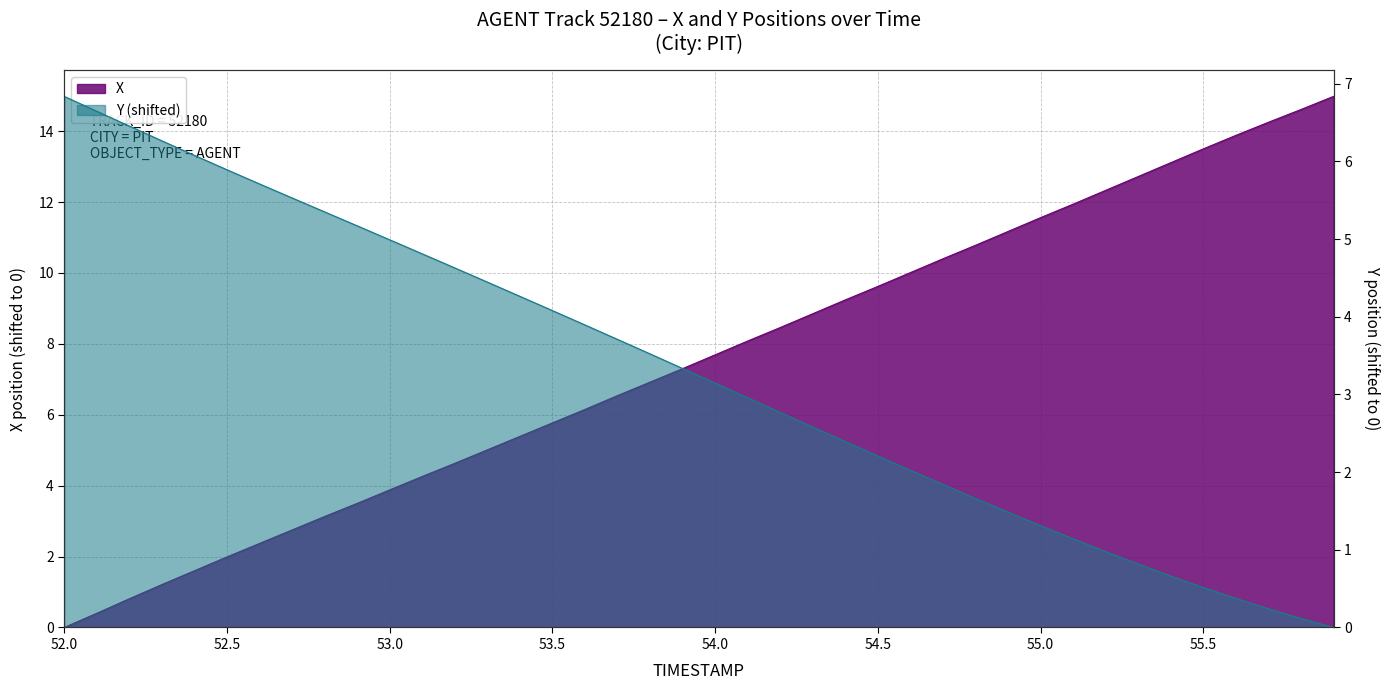

Does the chart have visible grid lines?

Yes